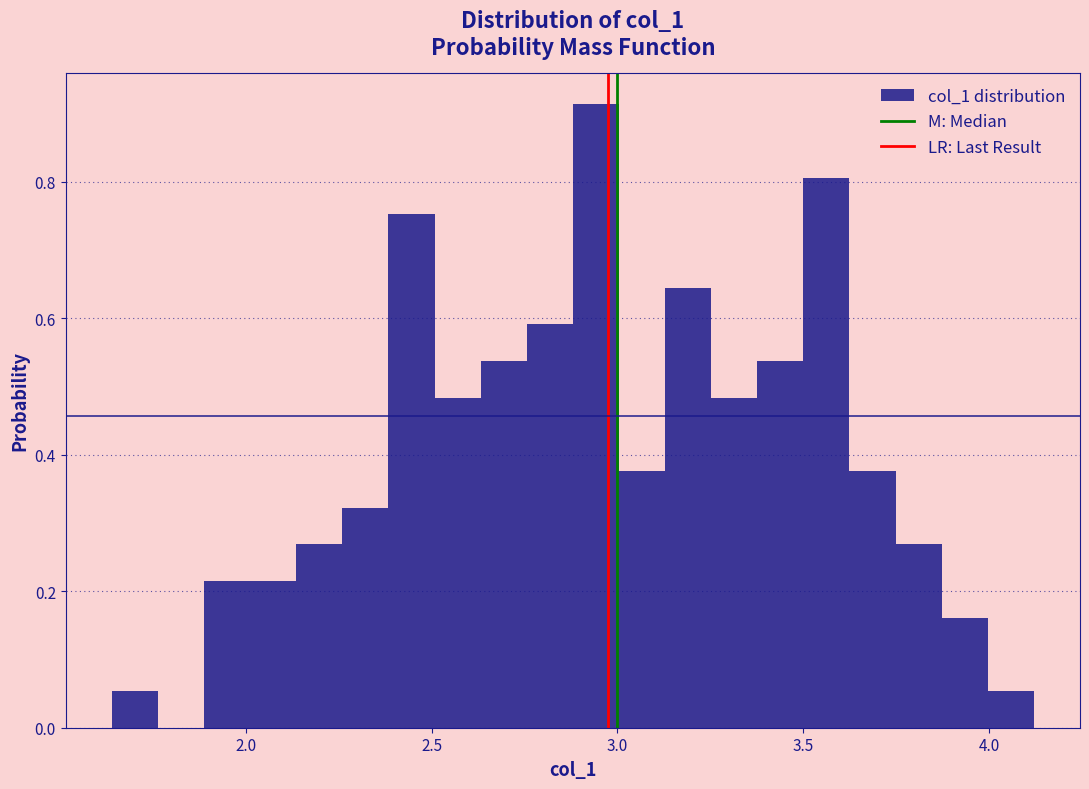

Read against the x-axis, roughly where is the centre of the tallest bar?

2.95